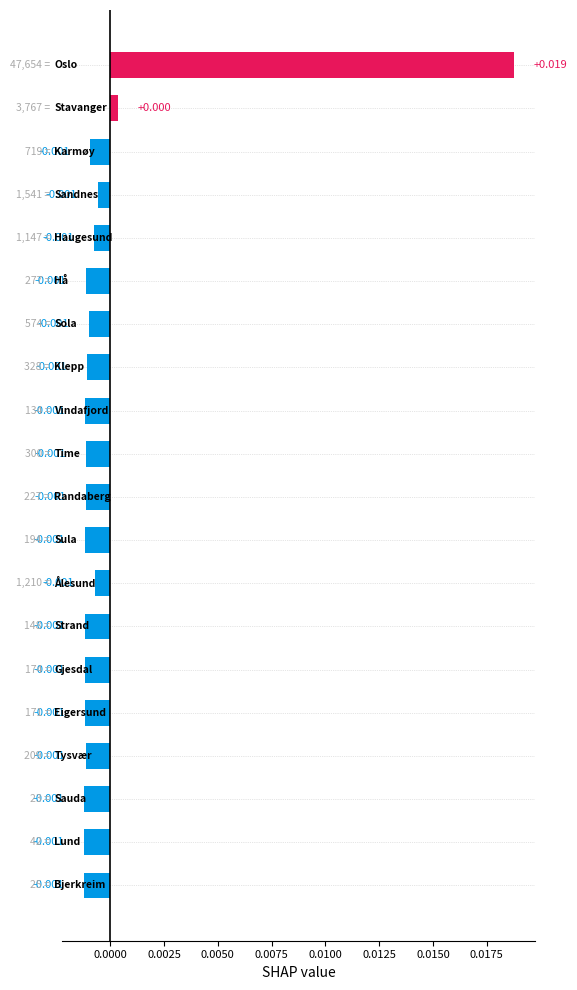

Are the bars horizontal?

Yes